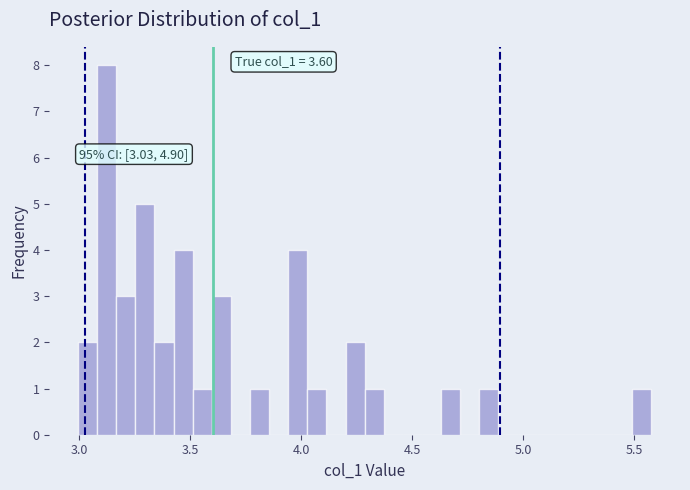

Read against the x-axis, roughly where is the centre of the tallest bar?

3.10